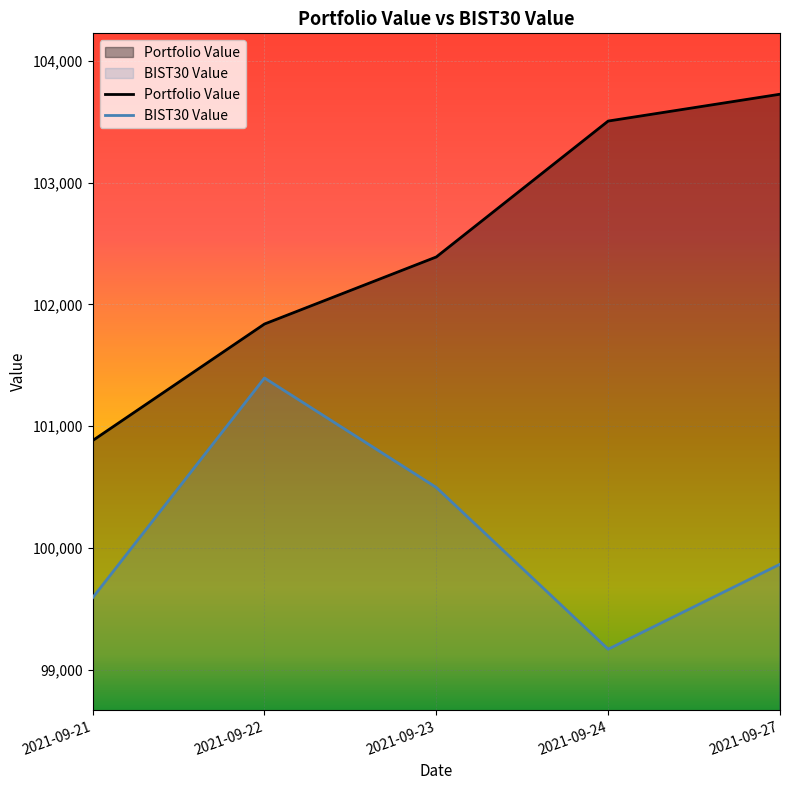

The BIST30 Value series shows 100496.3 at 2021-09-23. True or false?

True